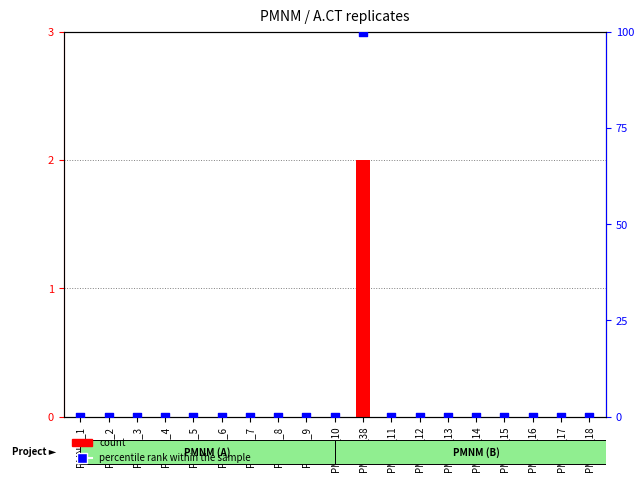

Which series reaches the maximum Y coordinate?

percentile rank within the sample